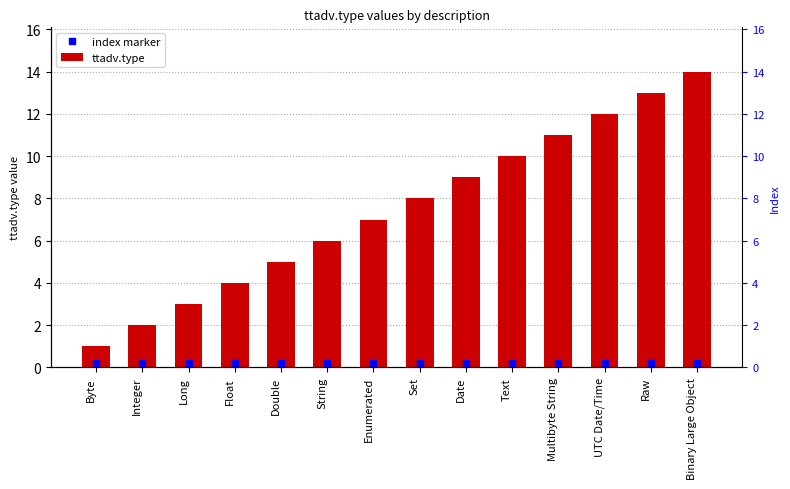

Which has a higher value, Multibyte String or Set?

Multibyte String